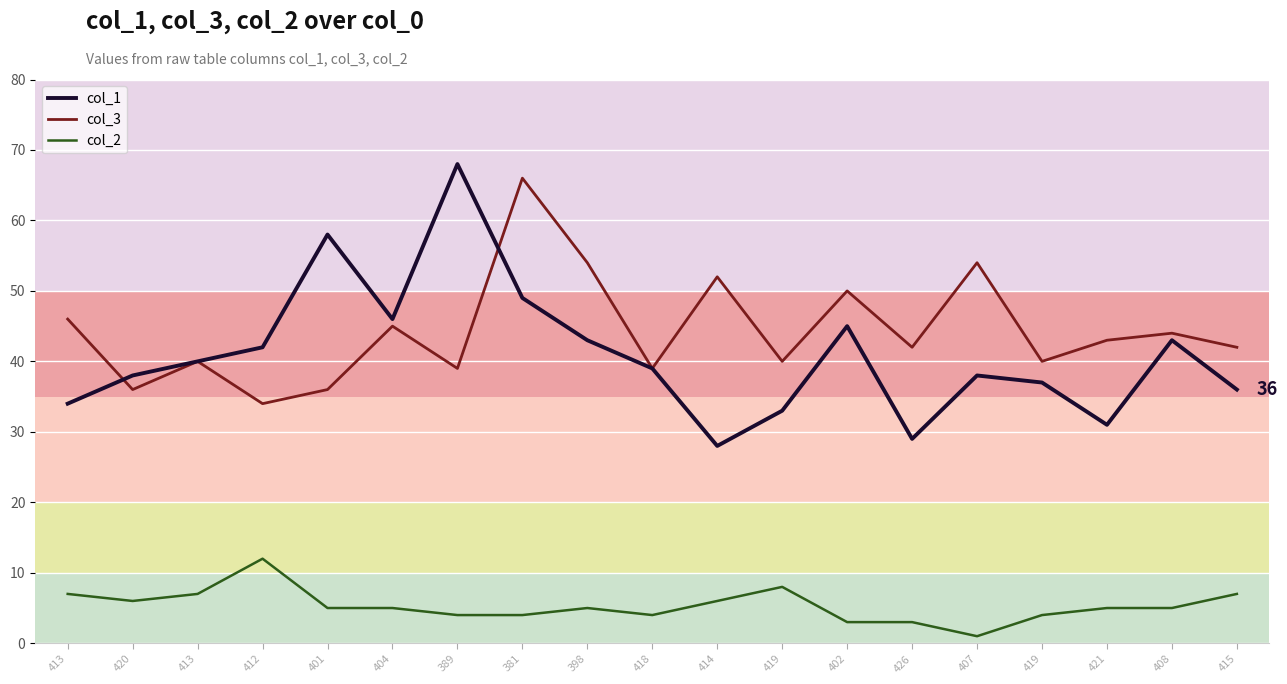

What are all the series names shown in the legend?

col_1, col_3, col_2